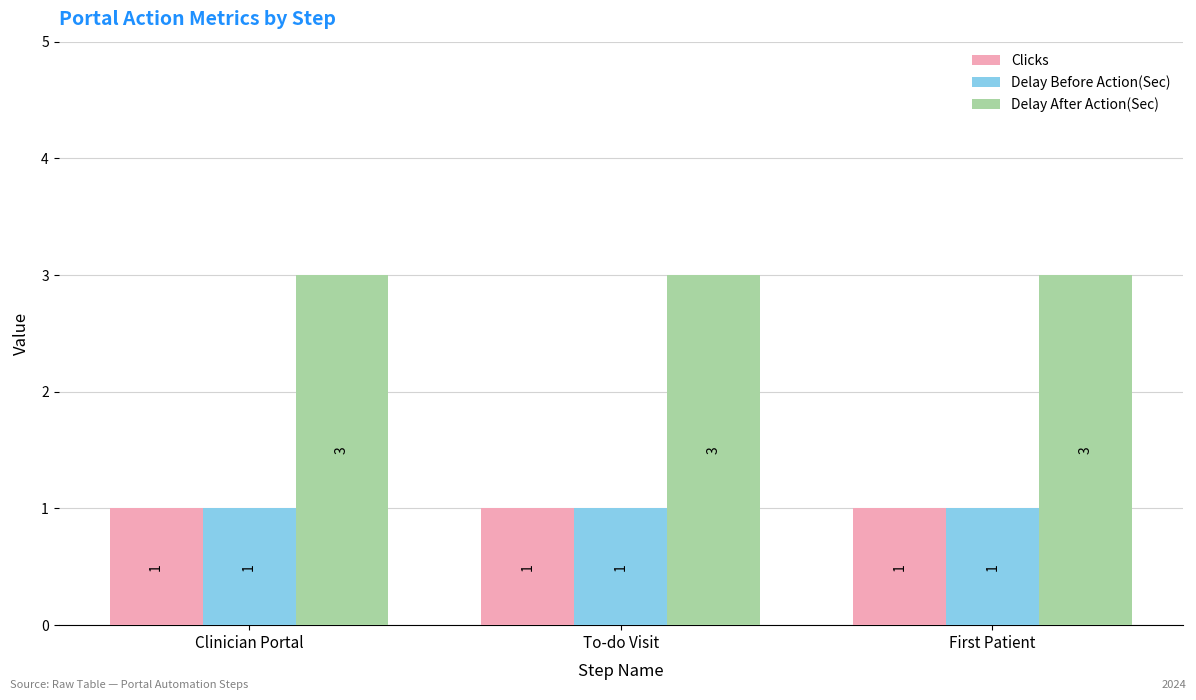

Read the Clicks value at To-do Visit.

1